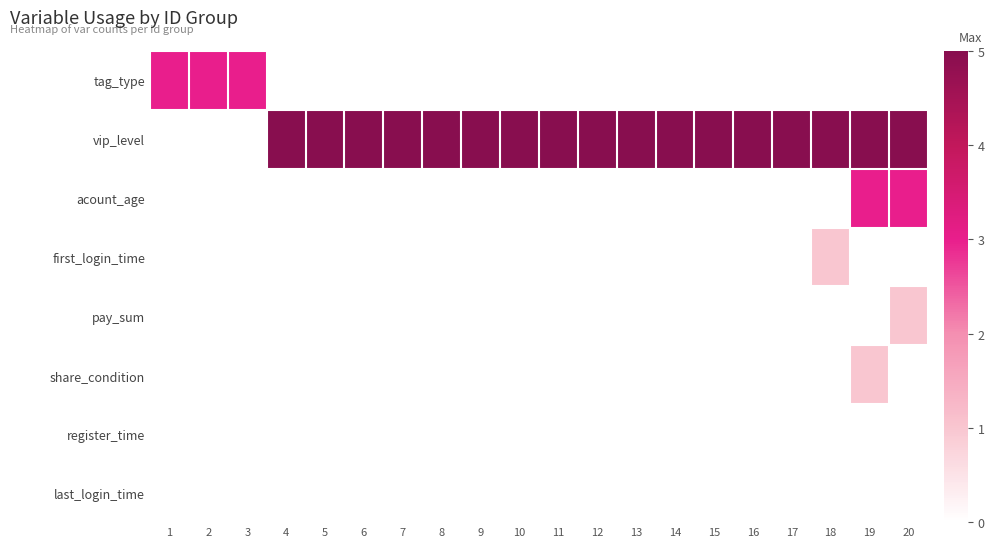

Reading left to right, transcribe all the data shown in this chart.

tag_type: 1=3	2=3	3=3	4=0	5=0	6=0	7=0	8=0	9=0	10=0	11=0	12=0	13=0	14=0	15=0	16=0	17=0	18=0	19=0	20=0
vip_level: 1=0	2=0	3=0	4=5	5=5	6=5	7=5	8=5	9=5	10=5	11=5	12=5	13=5	14=5	15=5	16=5	17=5	18=5	19=5	20=5
acount_age: 1=0	2=0	3=0	4=0	5=0	6=0	7=0	8=0	9=0	10=0	11=0	12=0	13=0	14=0	15=0	16=0	17=0	18=0	19=3	20=3
first_login_time: 1=0	2=0	3=0	4=0	5=0	6=0	7=0	8=0	9=0	10=0	11=0	12=0	13=0	14=0	15=0	16=0	17=0	18=1	19=0	20=0
pay_sum: 1=0	2=0	3=0	4=0	5=0	6=0	7=0	8=0	9=0	10=0	11=0	12=0	13=0	14=0	15=0	16=0	17=0	18=0	19=0	20=1
share_condition: 1=0	2=0	3=0	4=0	5=0	6=0	7=0	8=0	9=0	10=0	11=0	12=0	13=0	14=0	15=0	16=0	17=0	18=0	19=1	20=0
register_time: 1=0	2=0	3=0	4=0	5=0	6=0	7=0	8=0	9=0	10=0	11=0	12=0	13=0	14=0	15=0	16=0	17=0	18=0	19=0	20=0
last_login_time: 1=0	2=0	3=0	4=0	5=0	6=0	7=0	8=0	9=0	10=0	11=0	12=0	13=0	14=0	15=0	16=0	17=0	18=0	19=0	20=0